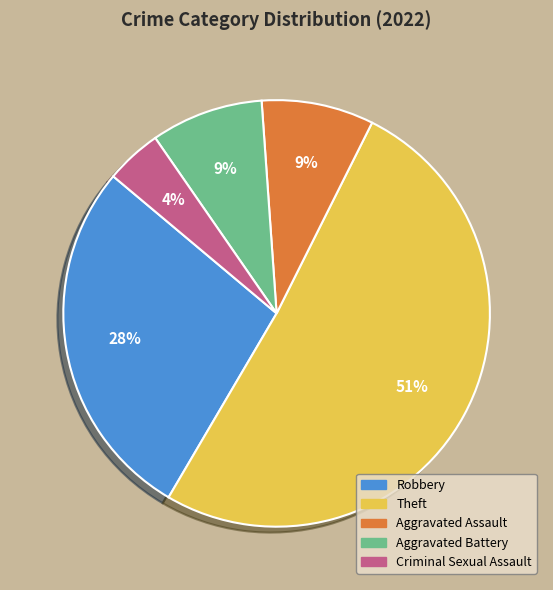

Which slice is the smallest?

Criminal Sexual Assault